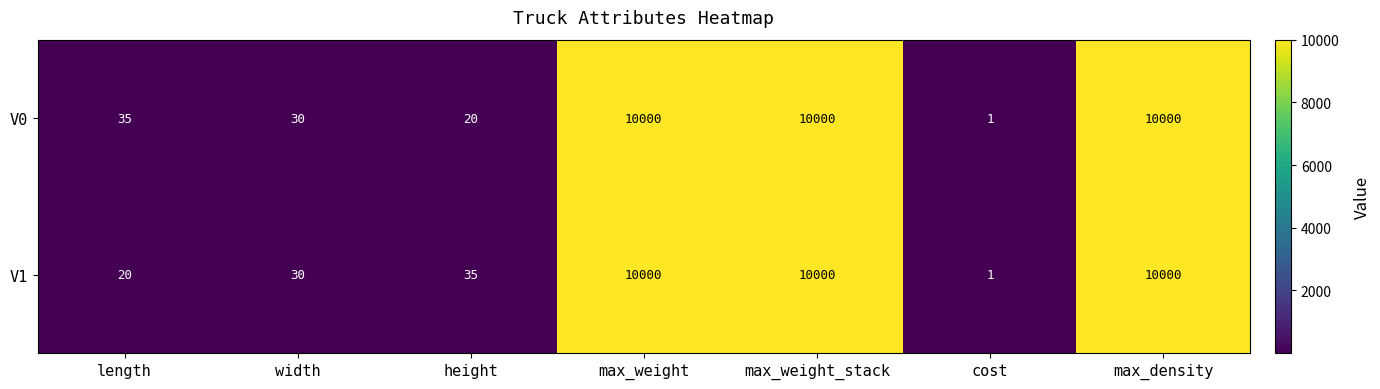

At how many categories does at least one series exceed 3889?

3